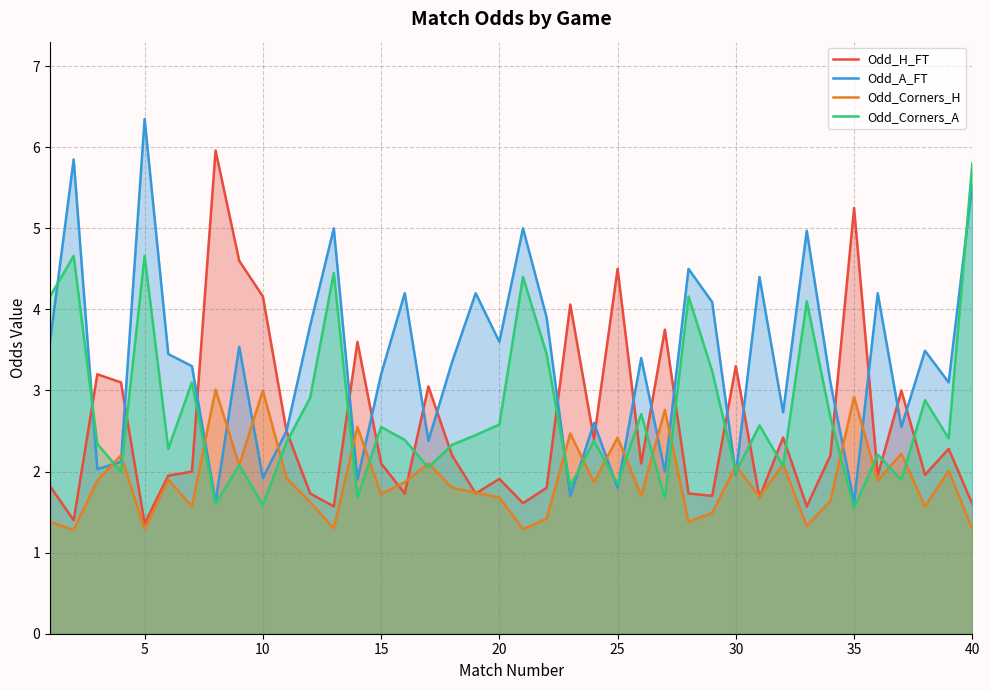

Which series has the largest total across all categories?

Odd_A_FT